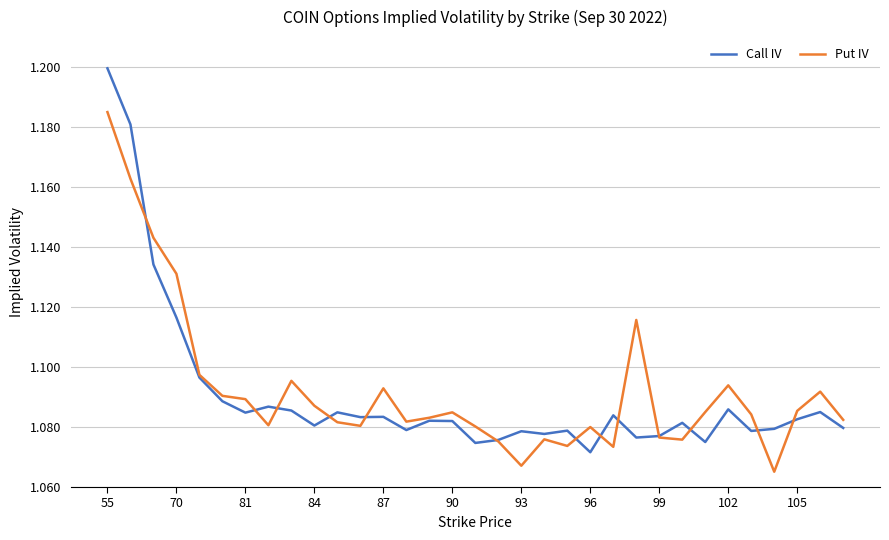

Rank the series by their maximum value, from highest to lowest.

Call IV, Put IV